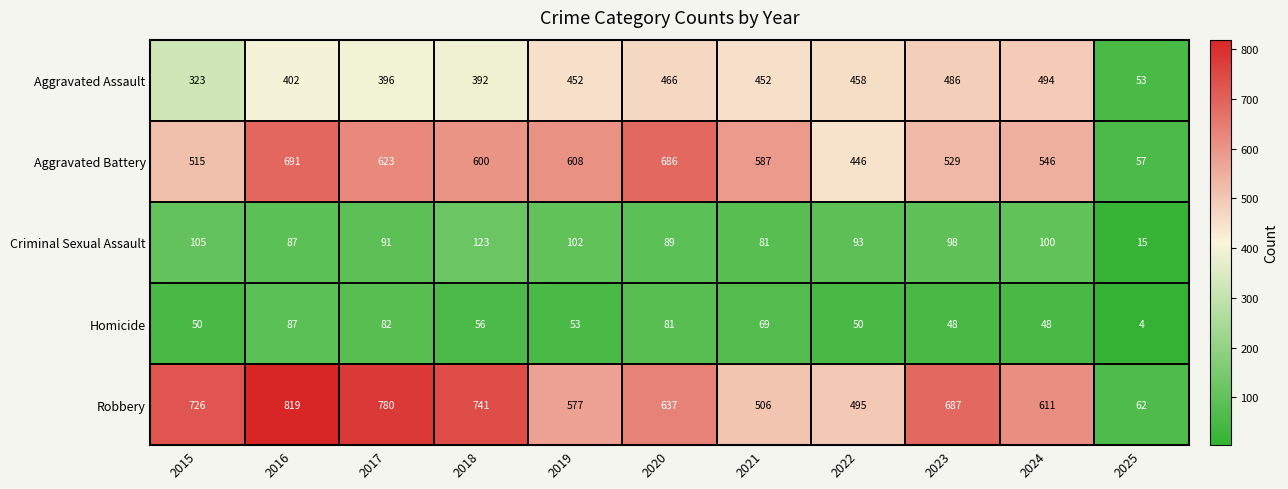

Rank the series at 2018 from highest to lowest value.

Robbery, Aggravated Battery, Aggravated Assault, Criminal Sexual Assault, Homicide